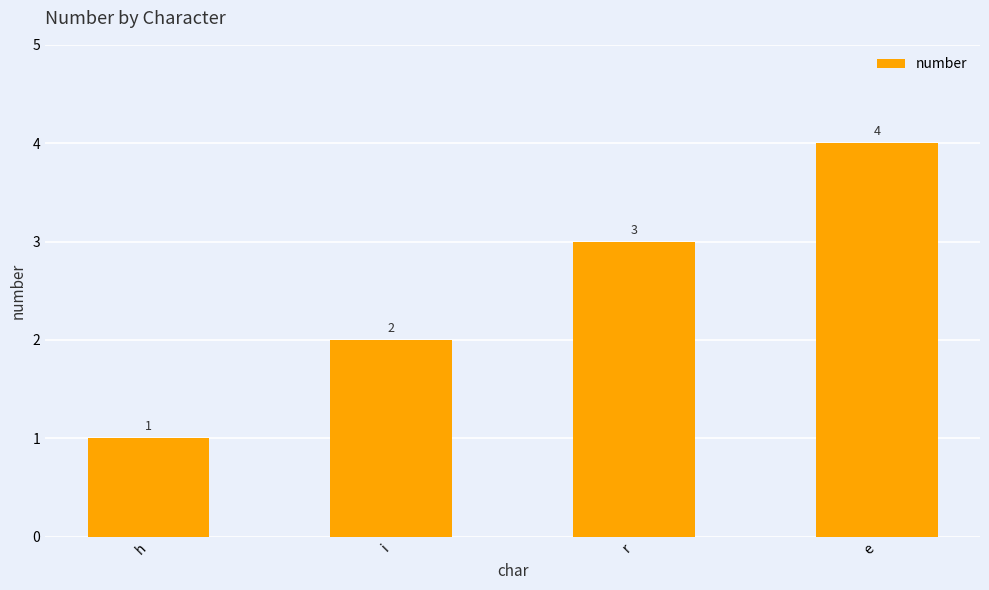

The value at r is 3. True or false?

True